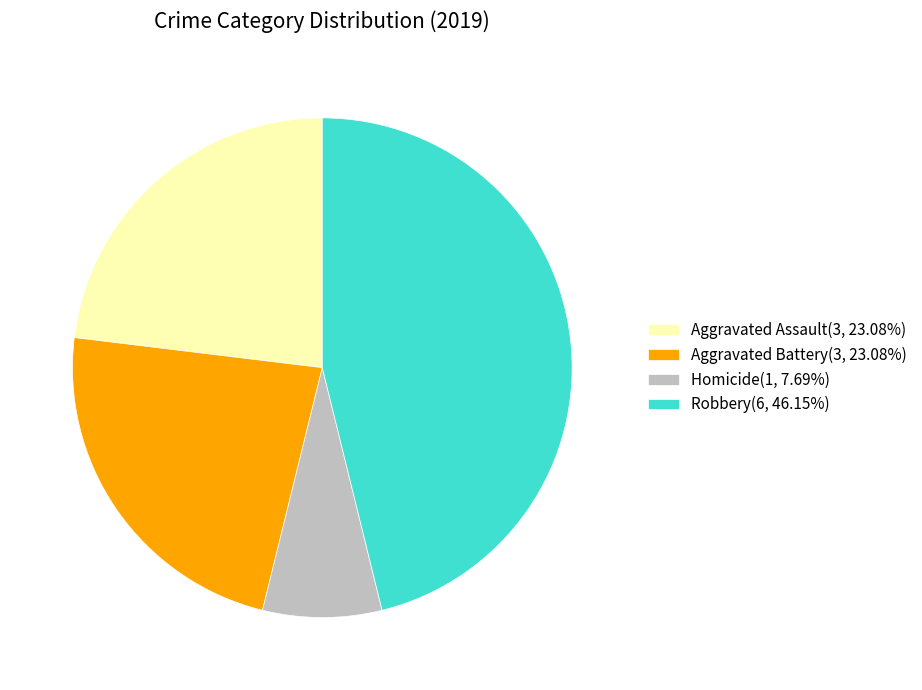

Approximately how many times larger is the value at Robbery(6, 46.15%) compared to Aggravated Battery(3, 23.08%)?

2.0